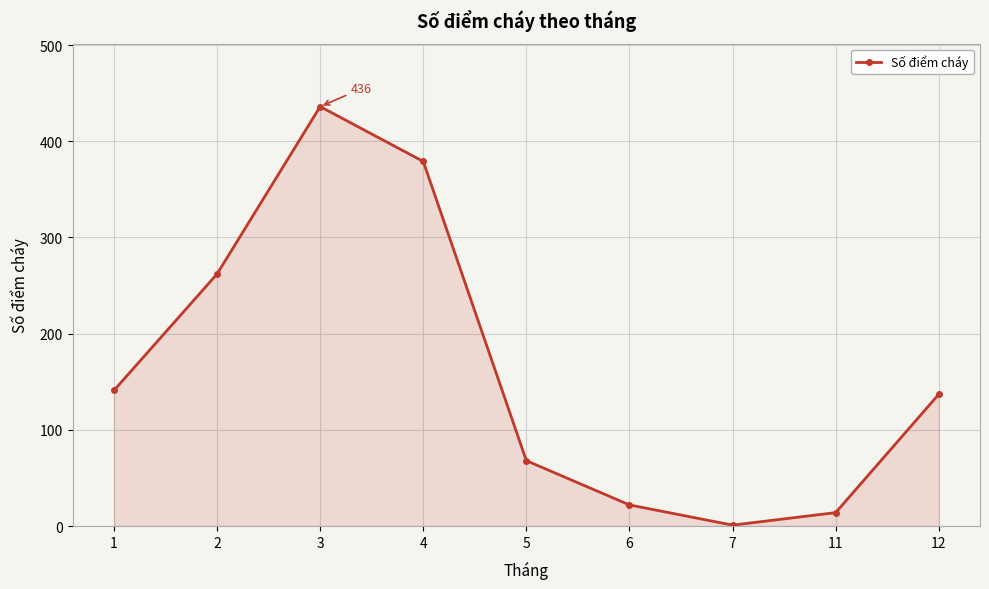

What is the difference between the values at 7 and 6?

21